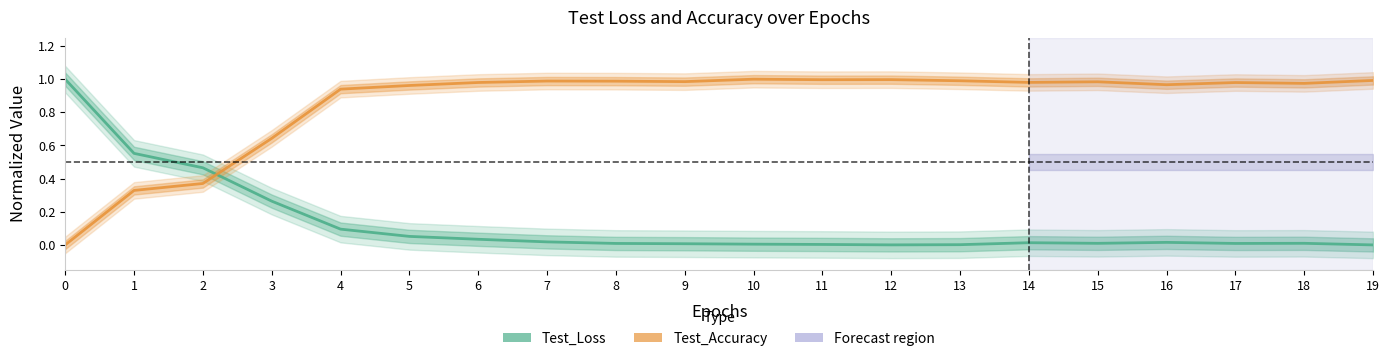

Which series has the widest spread of values?

Test_Loss